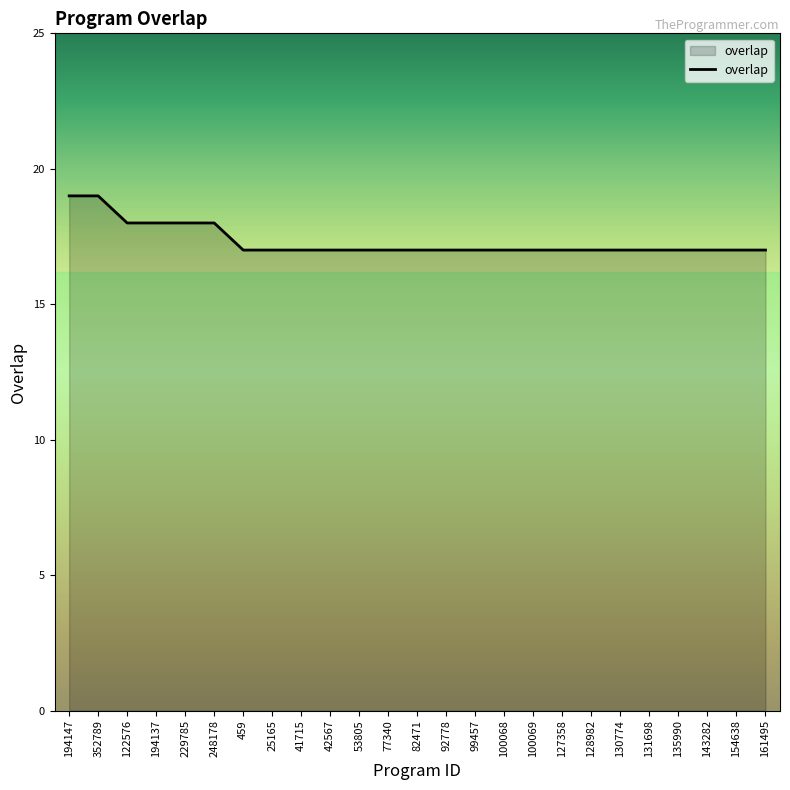

What is the smallest value displayed?

17